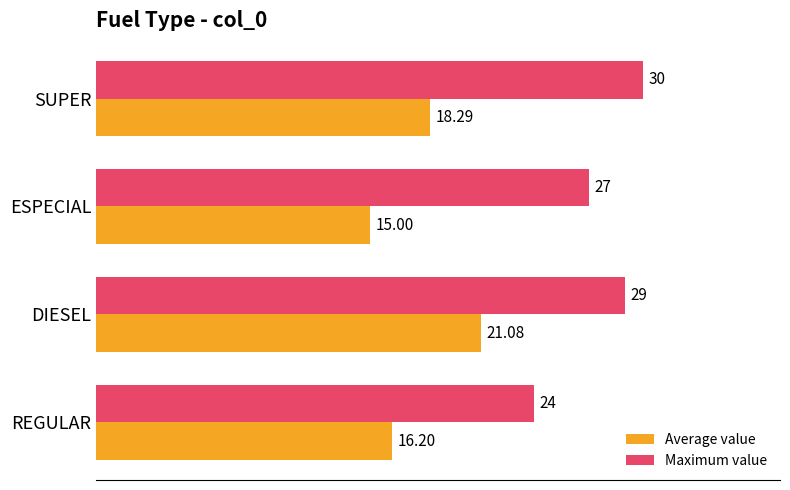

Which series has the largest range (max minus min)?

Average value